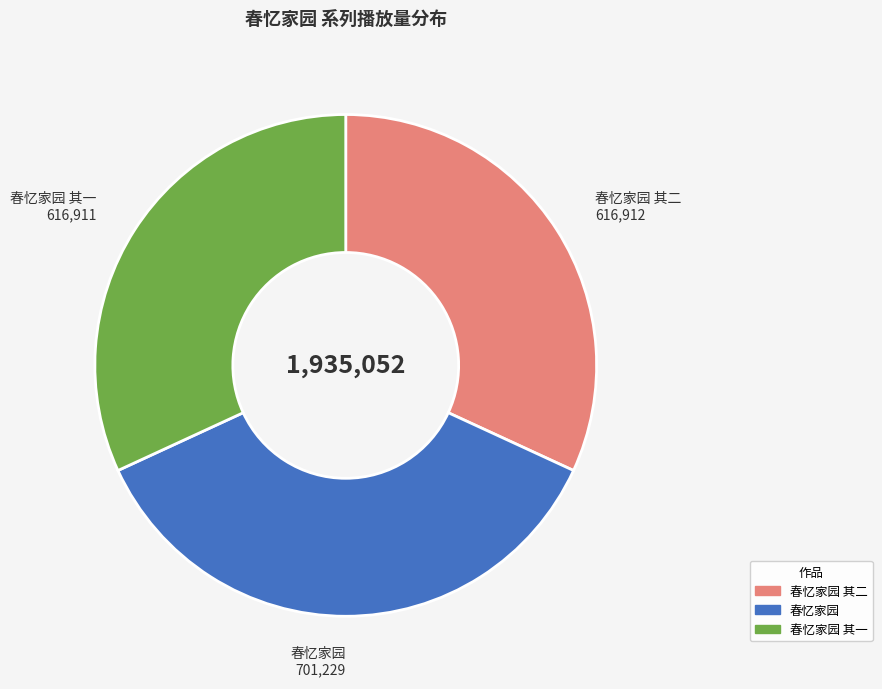

The 春忆家园 其二 slice represents 38% of the pie. True or false?

False